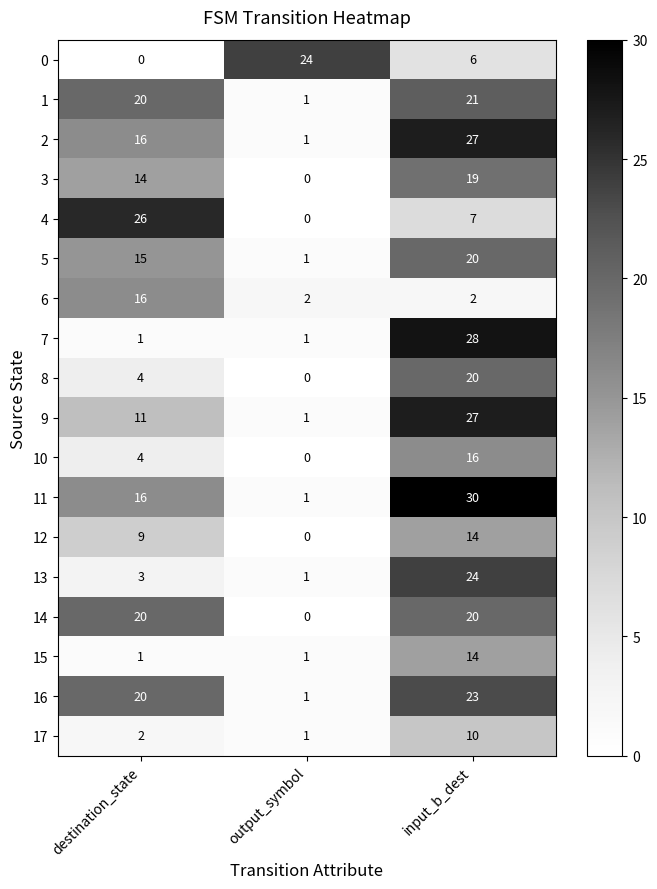

The 7 series shows 2 at destination_state. True or false?

False